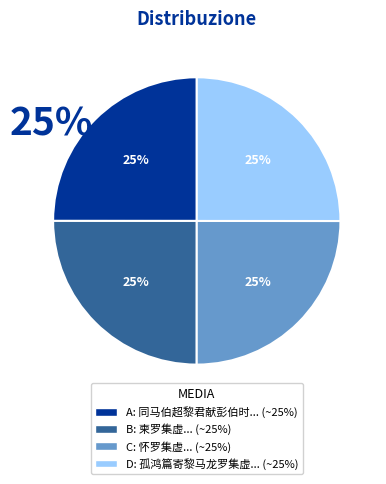

How many segments does this pie chart have?

4